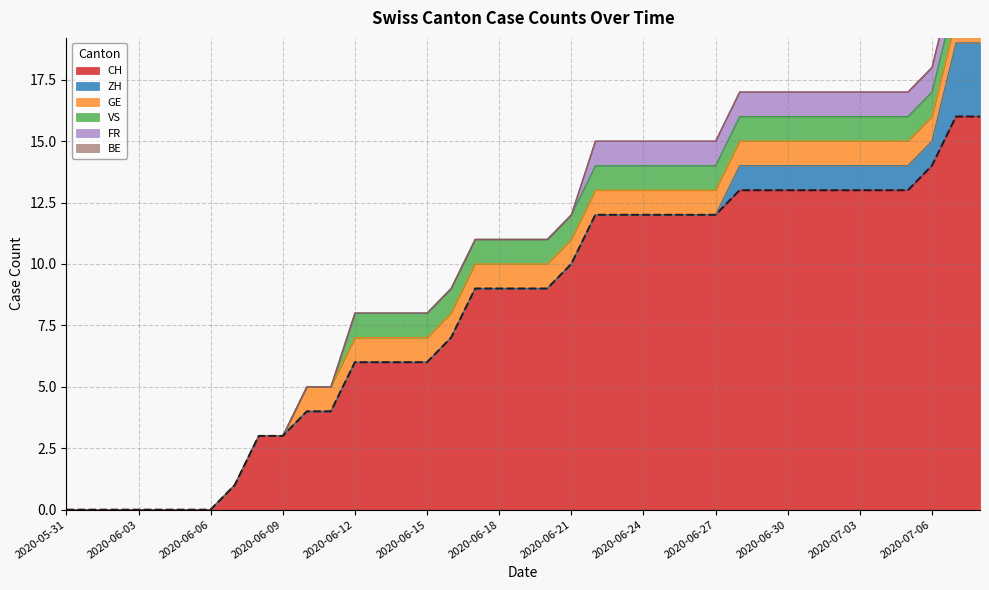

True or false: FR and BE cross at least once.

False